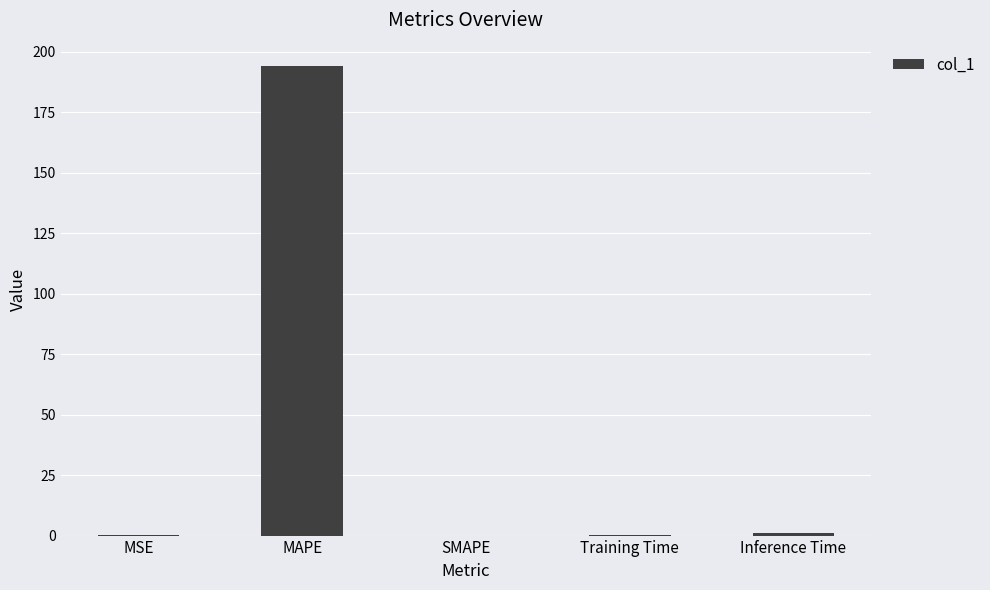

What is the average value?

39.1